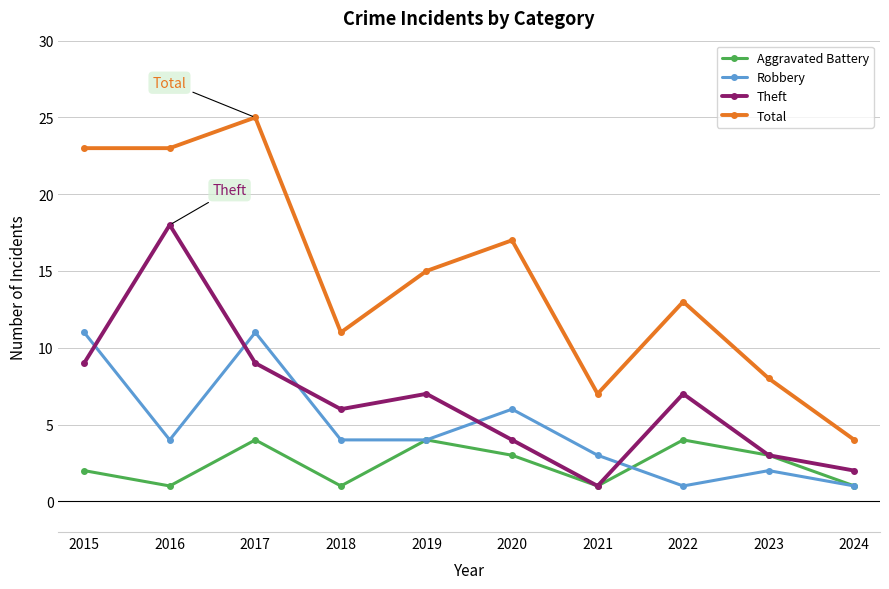

What is the spread (max minus min) of values at 2022?

12